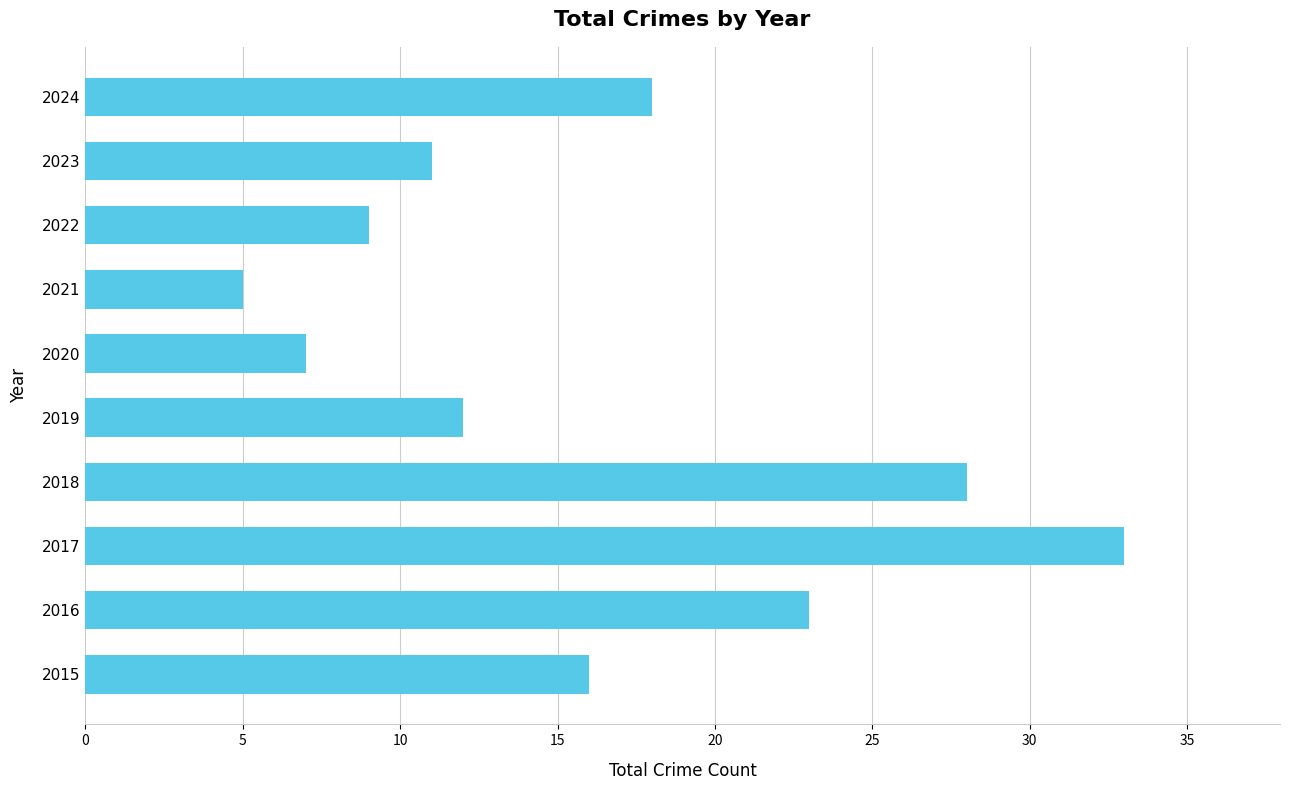

Does the chart contain any negative values?

No